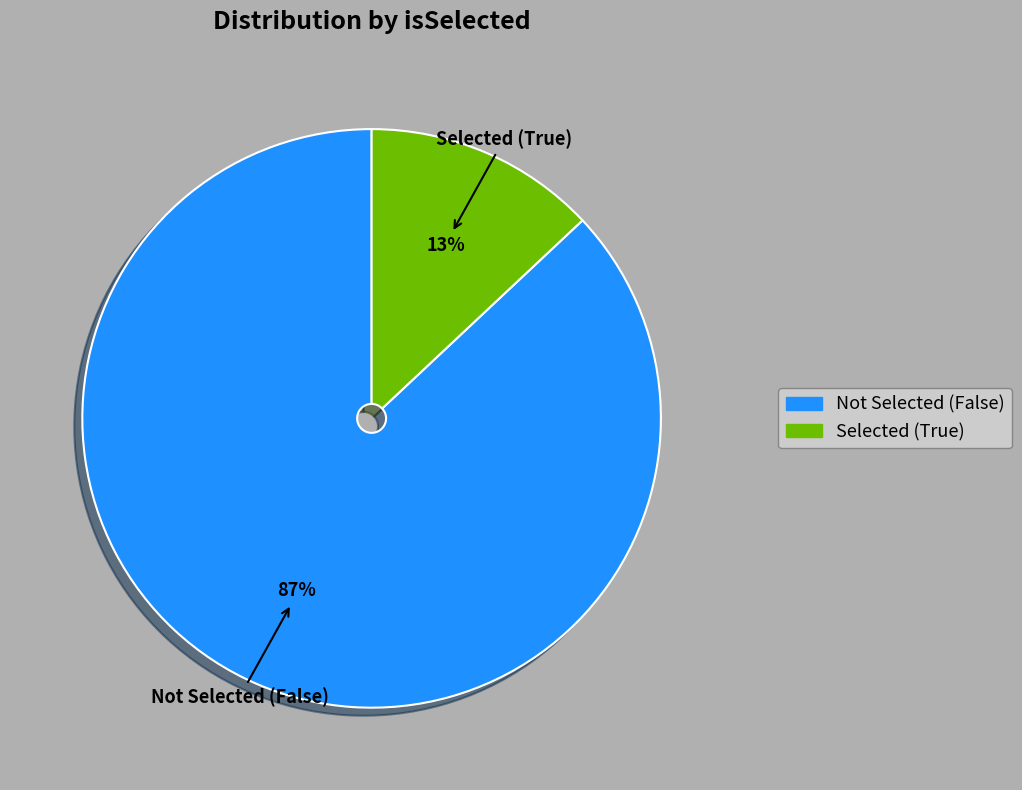

To the nearest percent, what is the average slice percentage?

50%